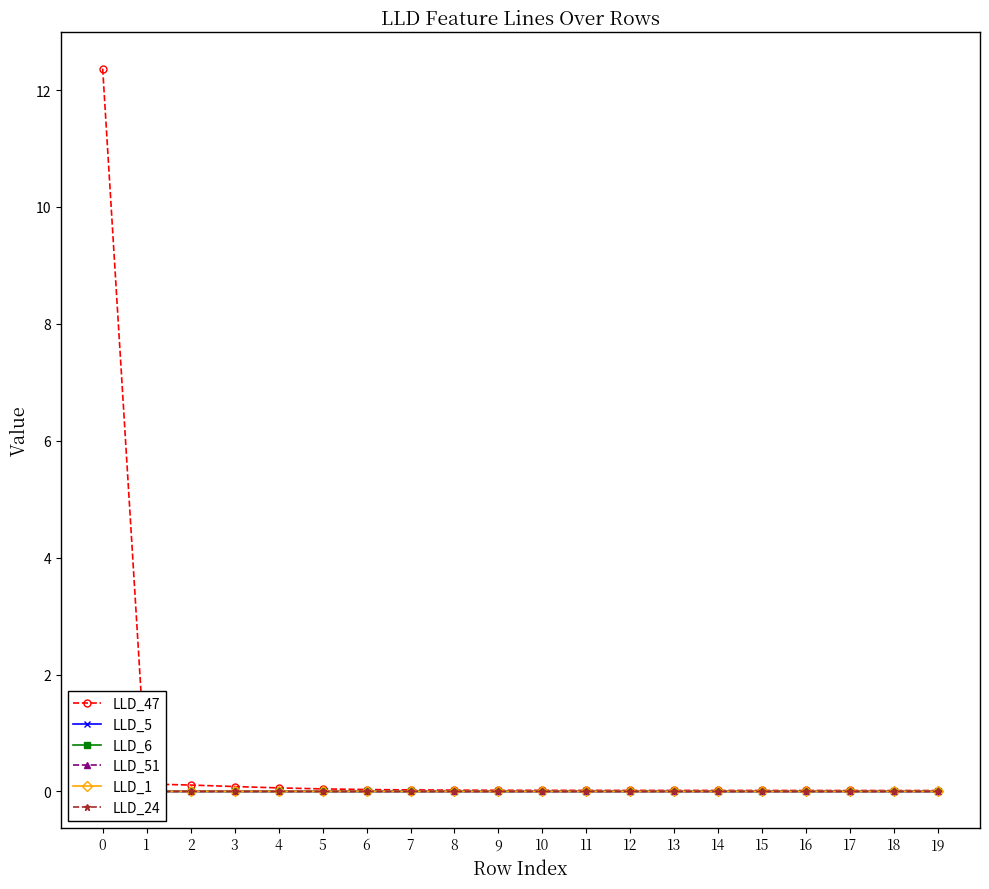

How many series are shown in this chart?

6